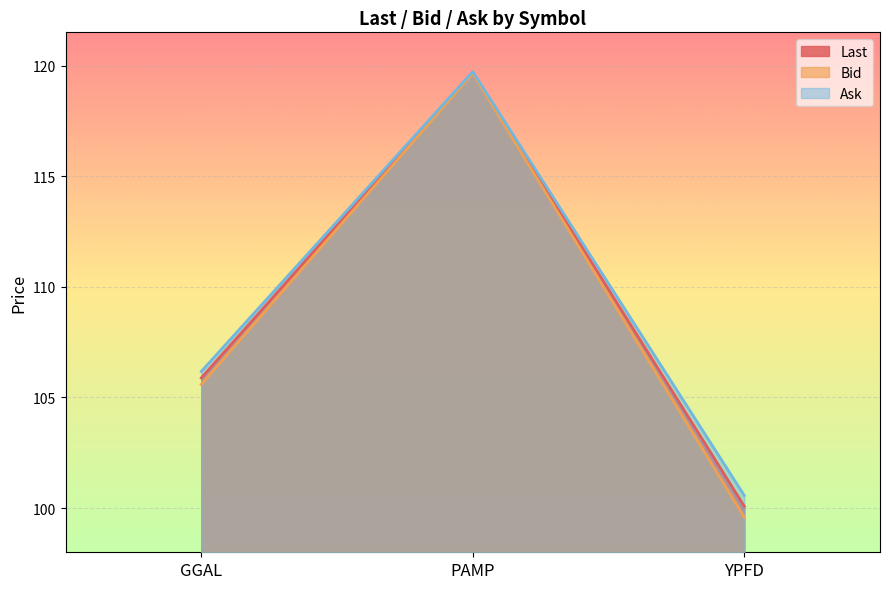

The value of Last at PAMP is 41.6. True or false?

False